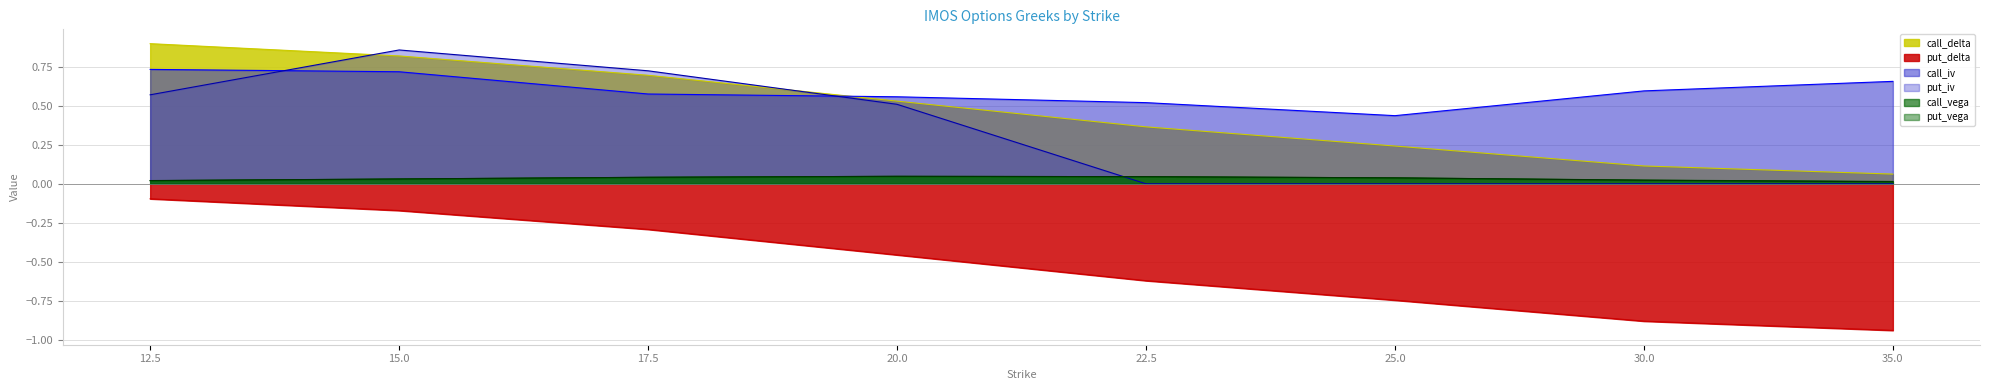

True or false: call_delta has a value of 0.1 at 35.0.

True